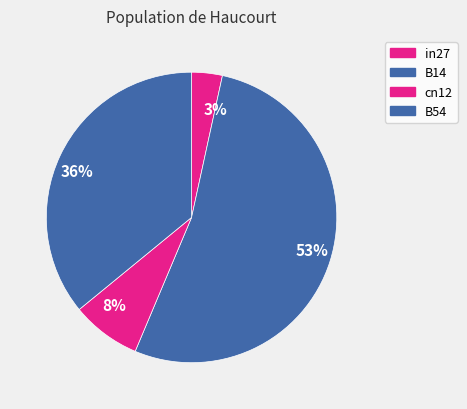

How many slices are in this pie chart?

4